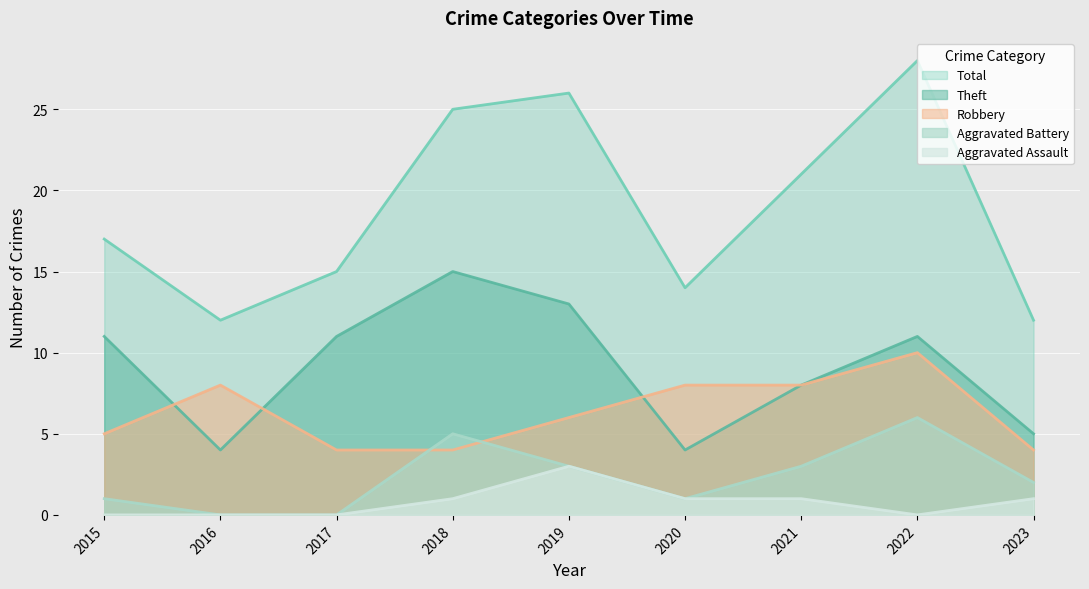

How many data points does each series have?

9